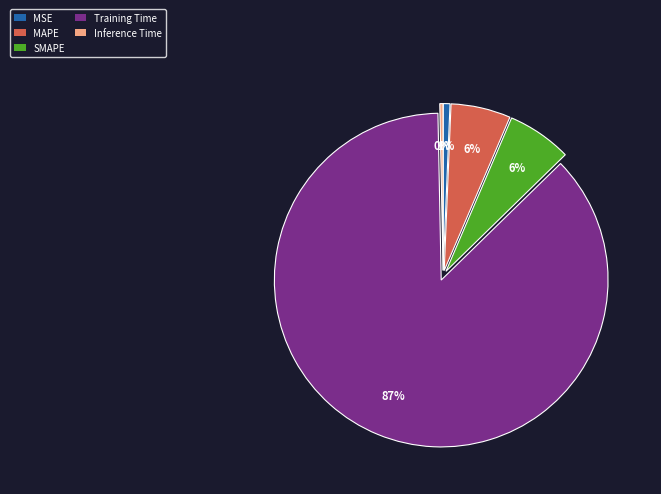

What percentage is the SMAPE slice, to the nearest percent?

6%